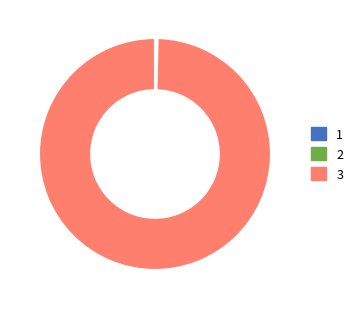

Is there a majority slice in this chart?

Yes